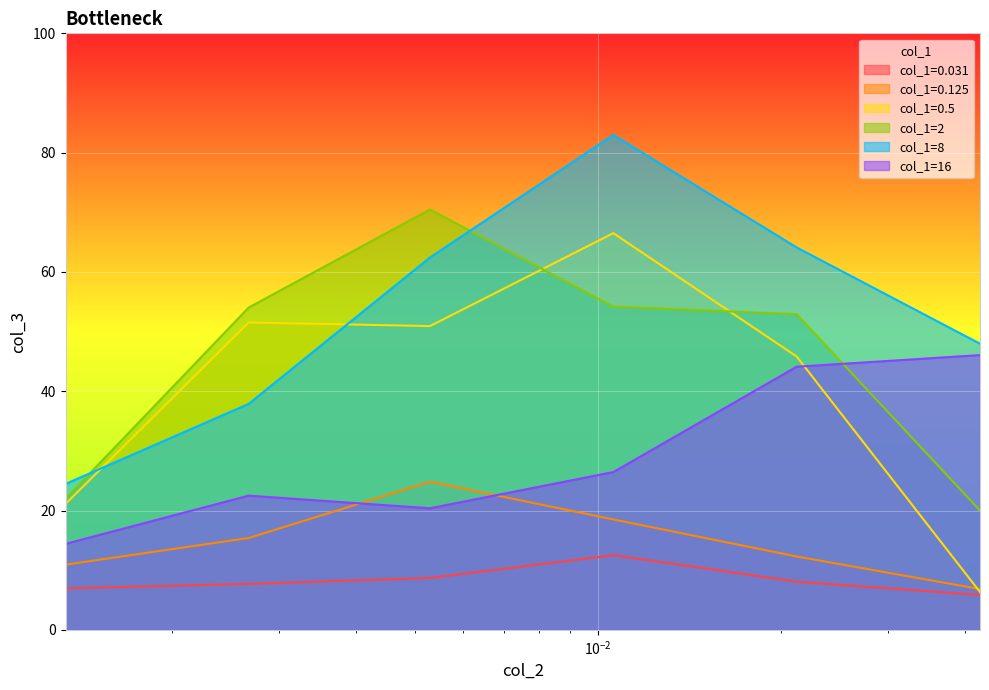

True or false: 0.125 and 0.5 cross at least once.

True